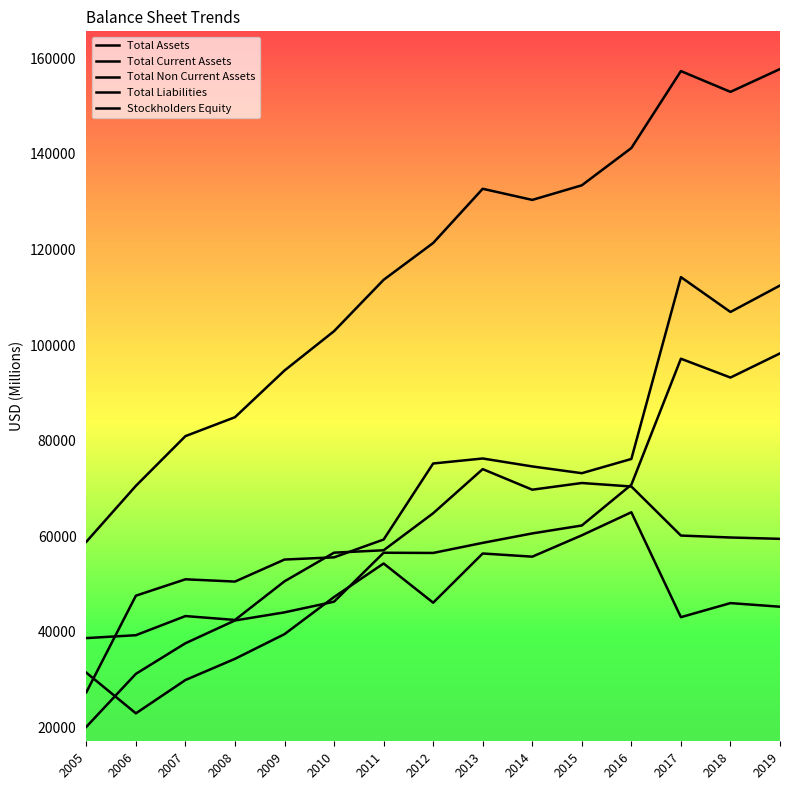

How many lines are shown in the chart?

5